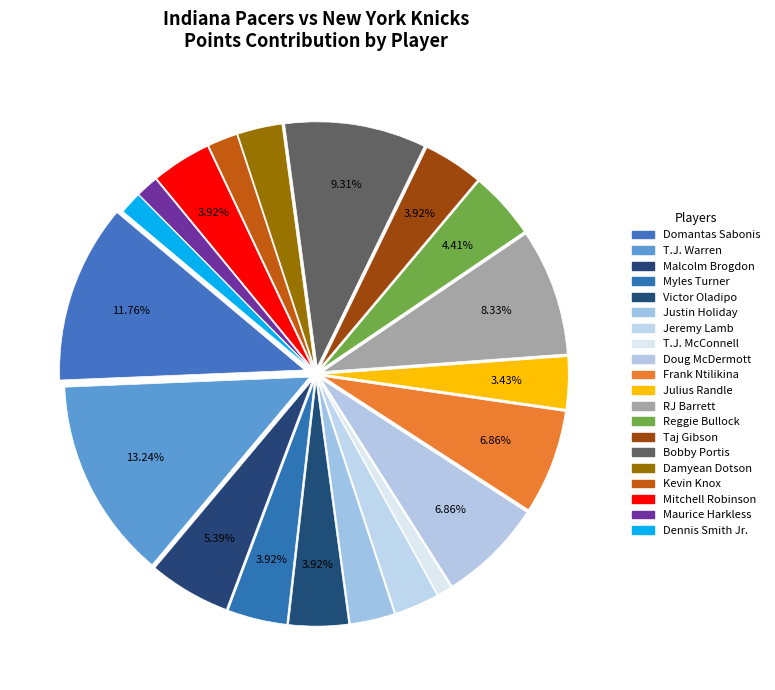

Which has a higher value, T.J. Warren or Malcolm Brogdon?

T.J. Warren